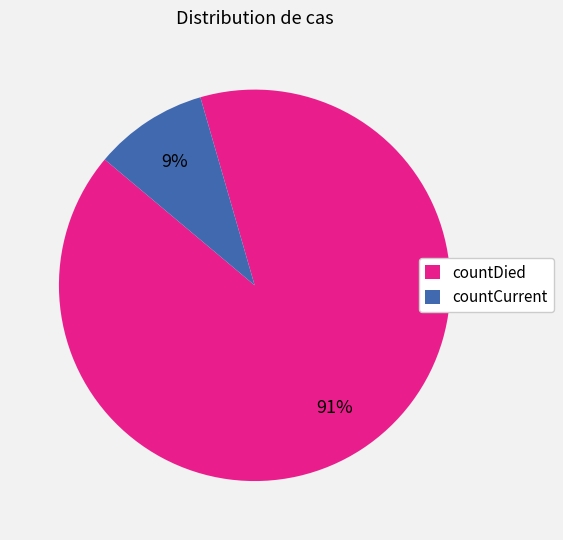

To the nearest percent, what portion does countCurrent represent?

9%